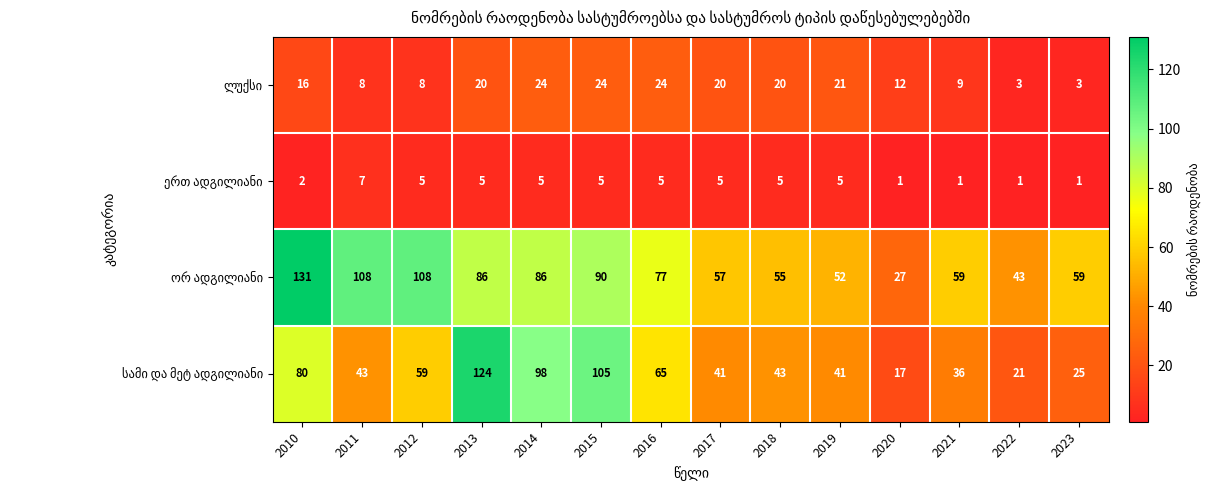

What is the total value across all series at 2021?

105